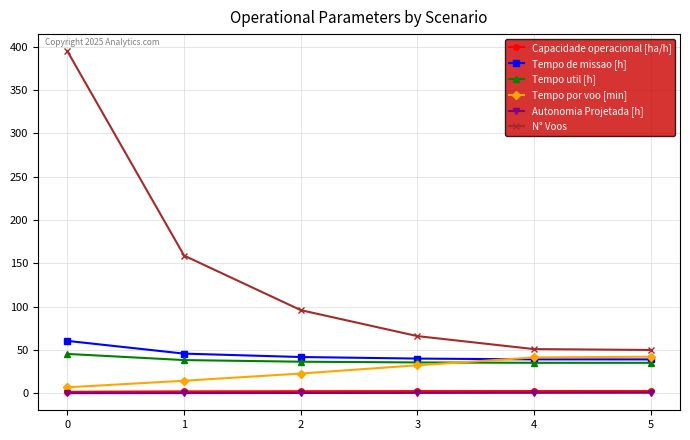

The value of Tempo de missao [h] at 3 is 40.1. True or false?

True